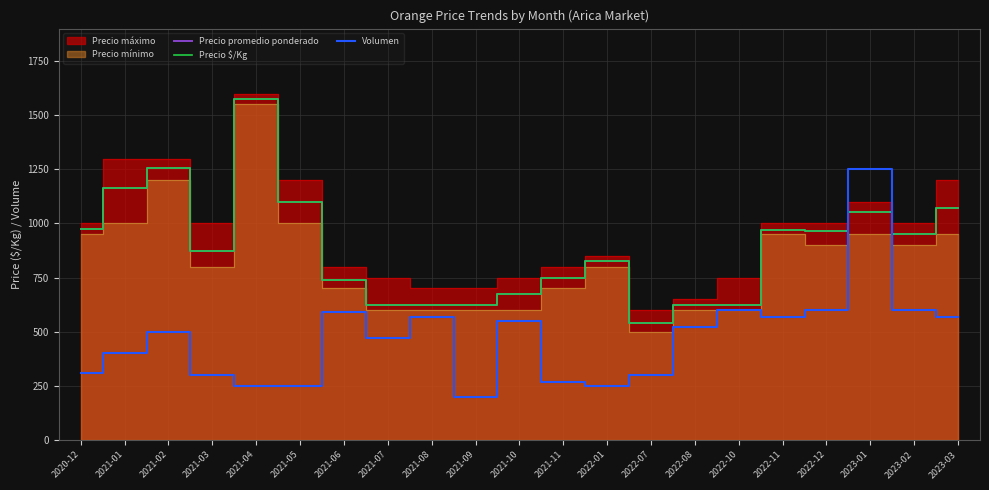

At 2022-08, list the series in order from smallest to largest.

Volumen, Precio promedio ponderado, Precio $/Kg